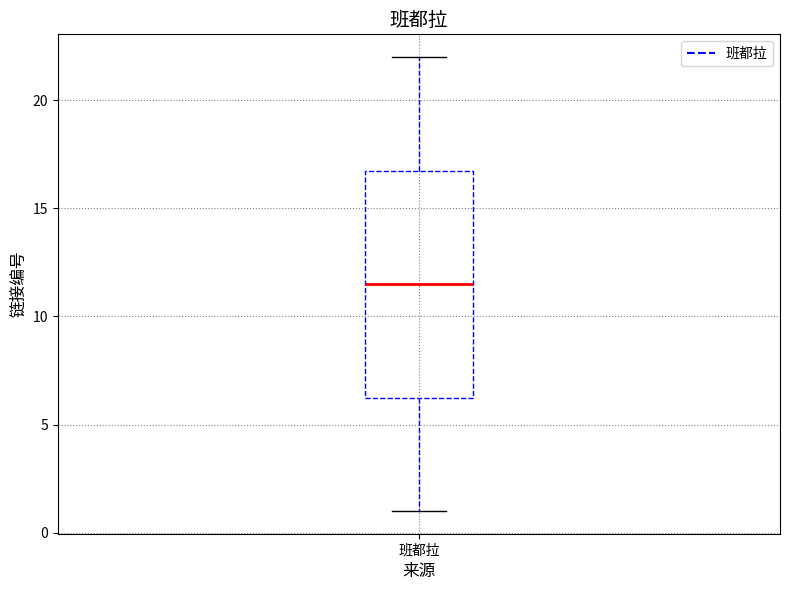

Where is the lower edge of the box for 班都拉 on the y-axis? The values are not printed on the chart, so give them approximately, as read against the axis.

6.5